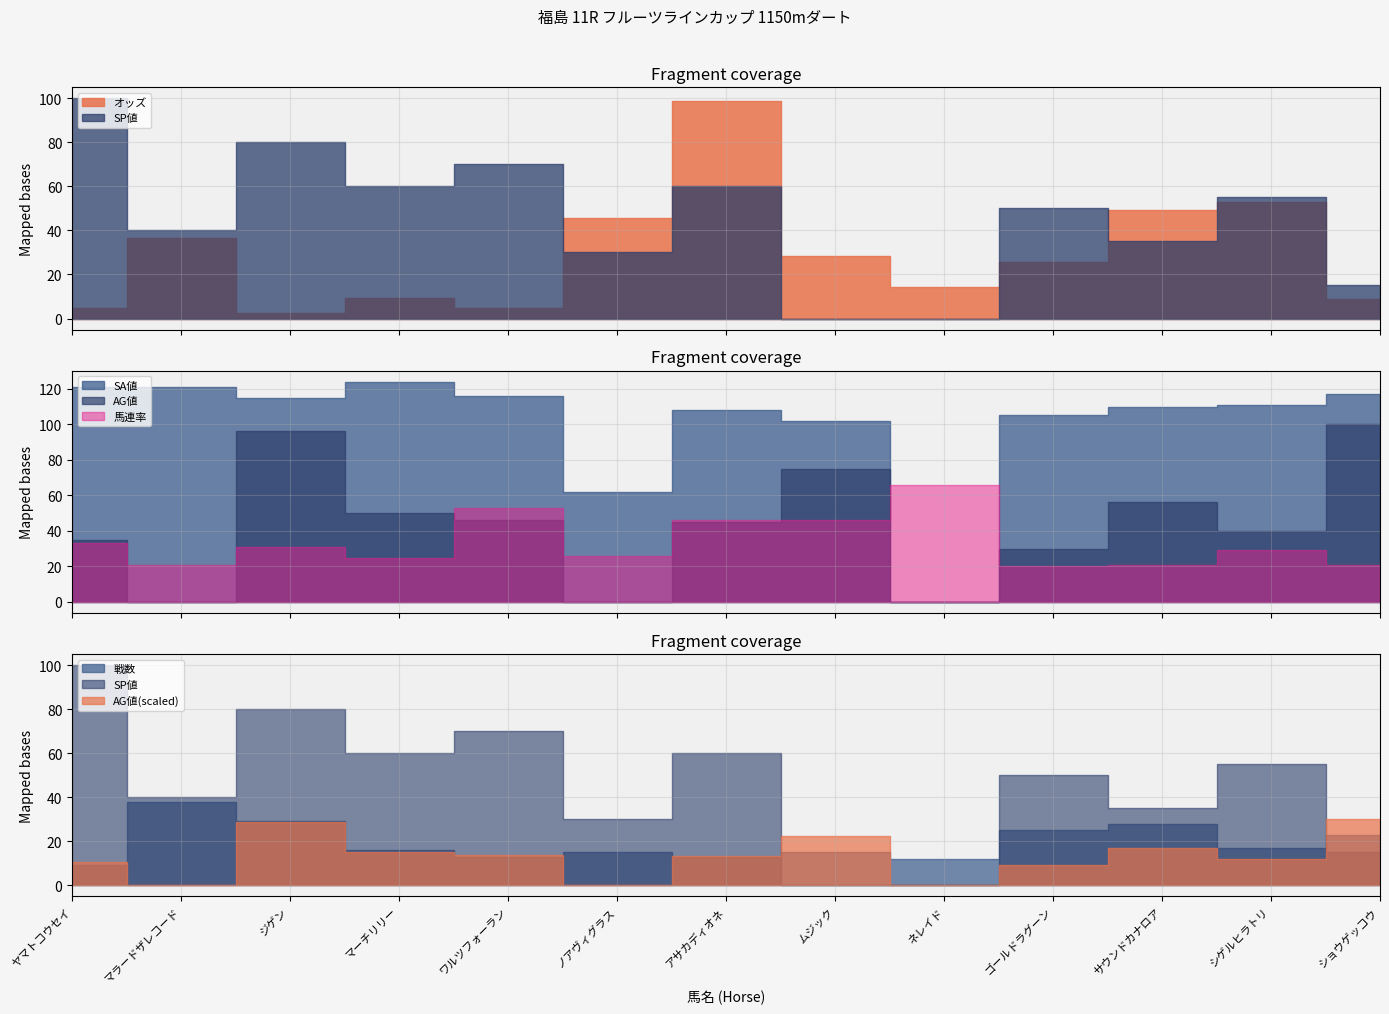

What is the difference between the highest and lowest values at シゲルヒラトリ?

94.0